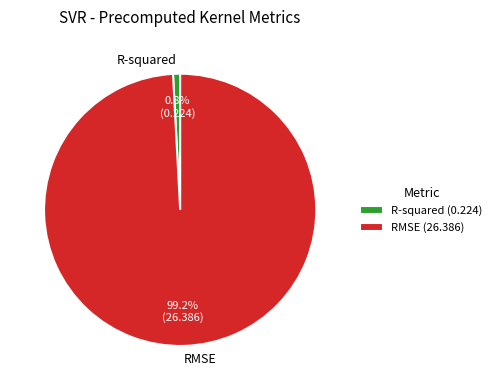

To the nearest percent, what is the difference between the R-squared and RMSE slice percentages?

98%